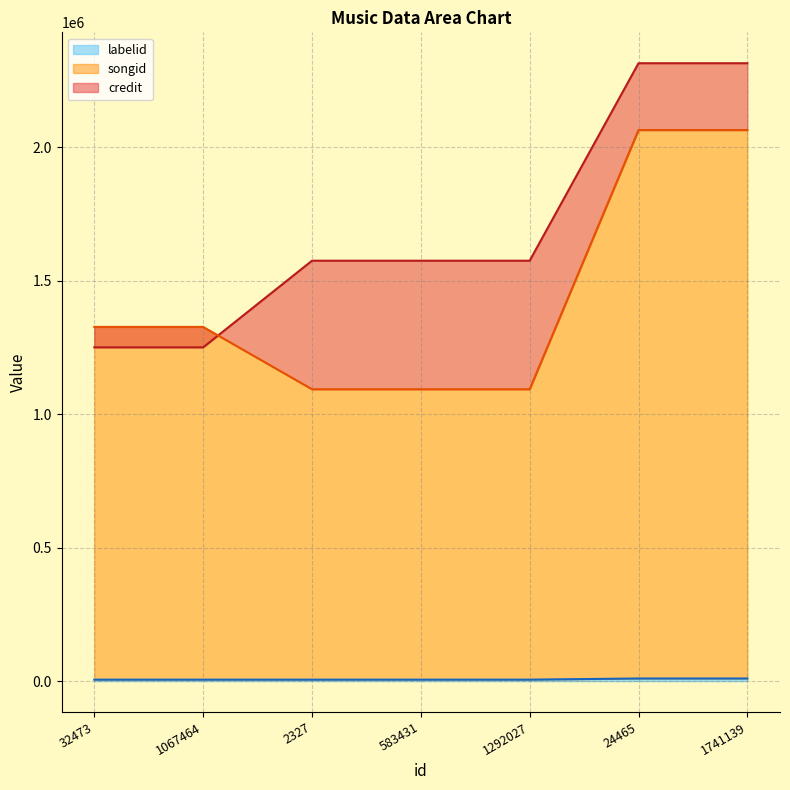

How many lines are shown in the chart?

3